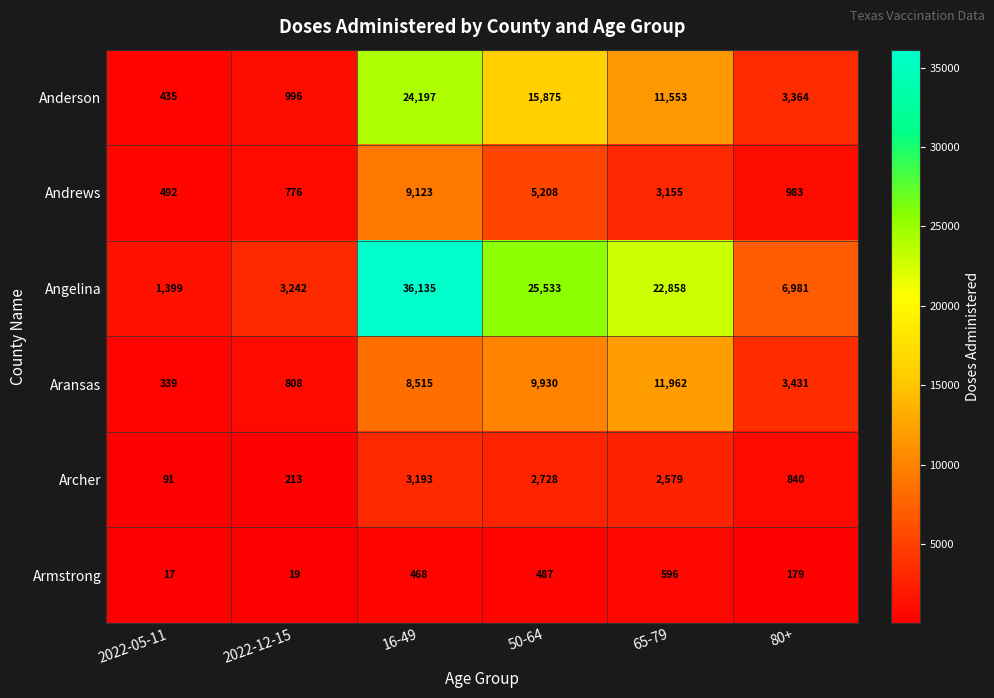

The Andrews series shows 798 at 2022-05-11. True or false?

False